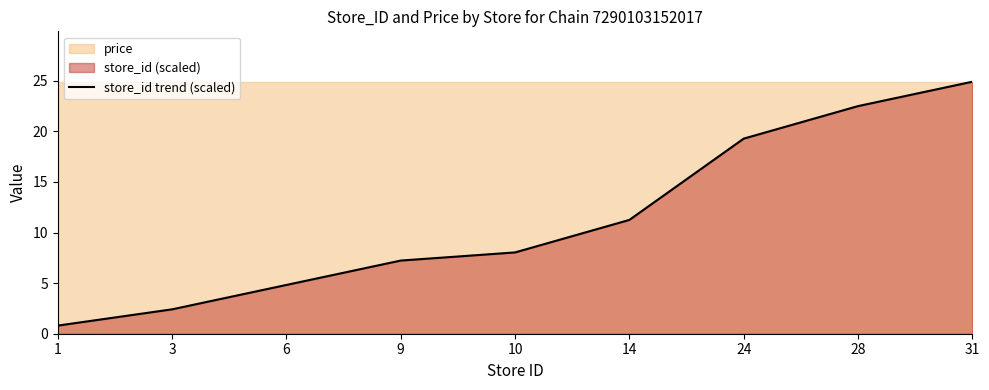

True or false: the data shows 1.4 at 3.

False